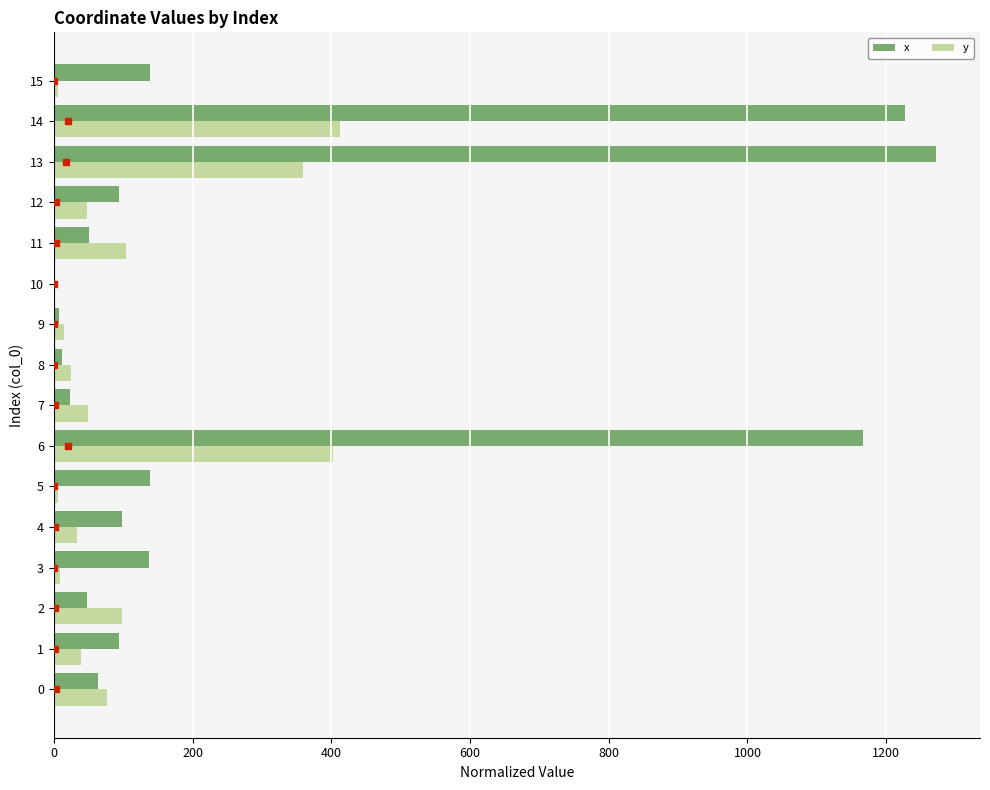

What is the maximum value shown in the chart?

1271.7